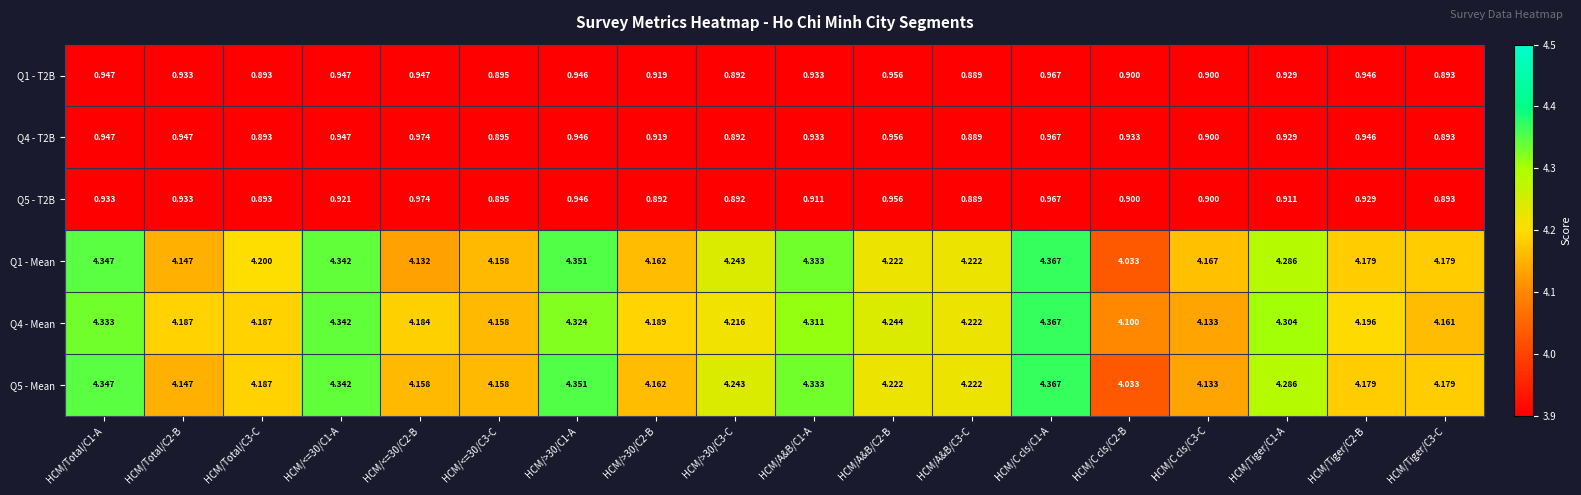

What is the spread (max minus min) of values at HCM/Tiger/C3-C?

3.3